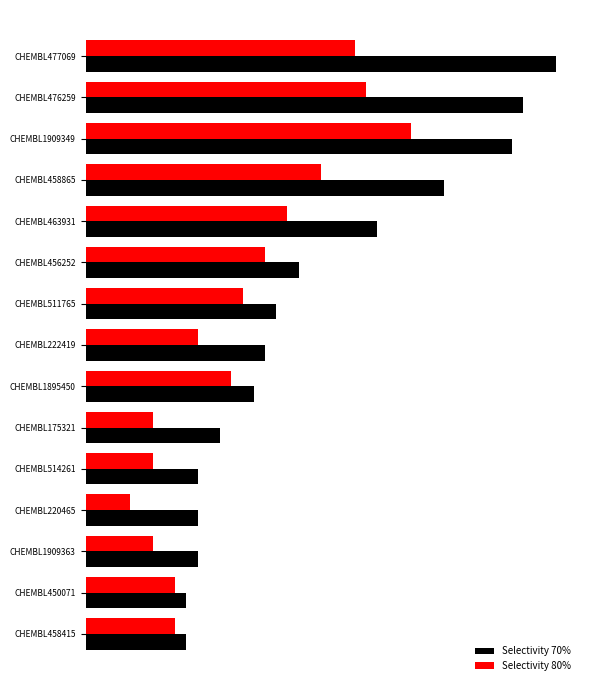

What are all the series names shown in the legend?

Selectivity 70%, Selectivity 80%